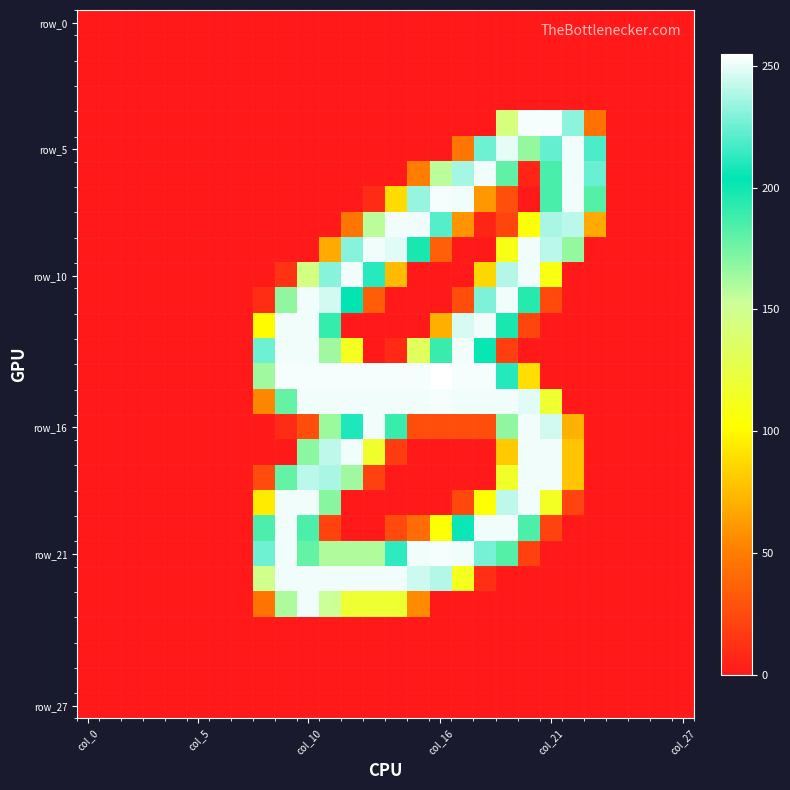

How many distinct data groups are displayed?

28